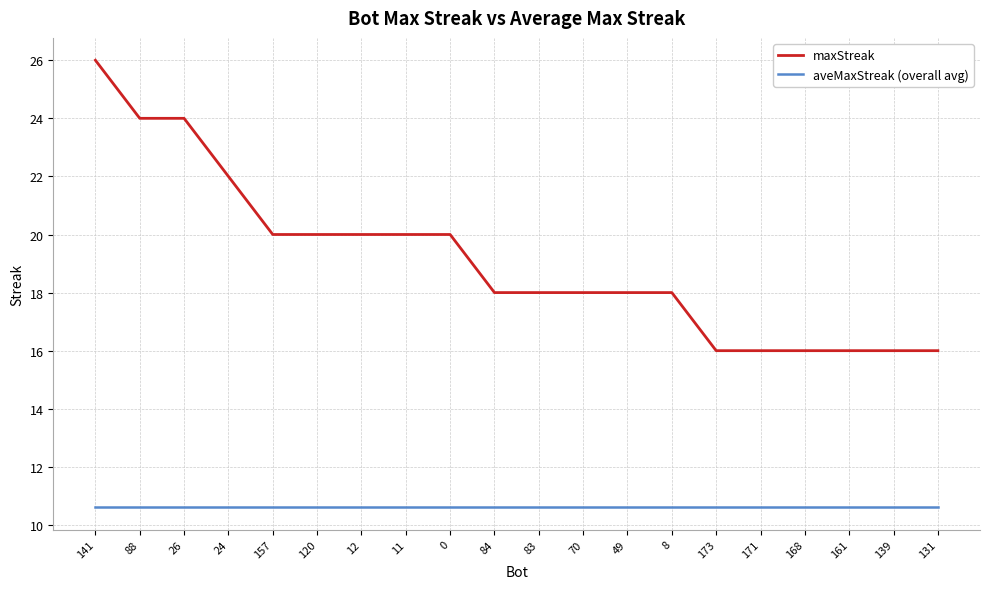

True or false: aveMaxStreak (overall avg) and maxStreak intersect in this chart.

False